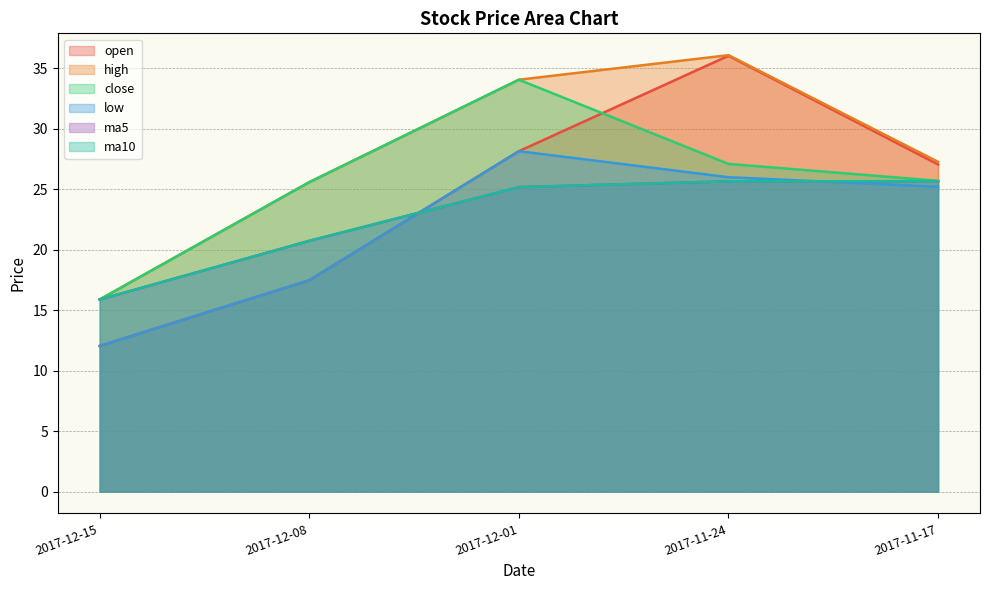

The high series shows 34.0 at 2017-12-01. True or false?

True